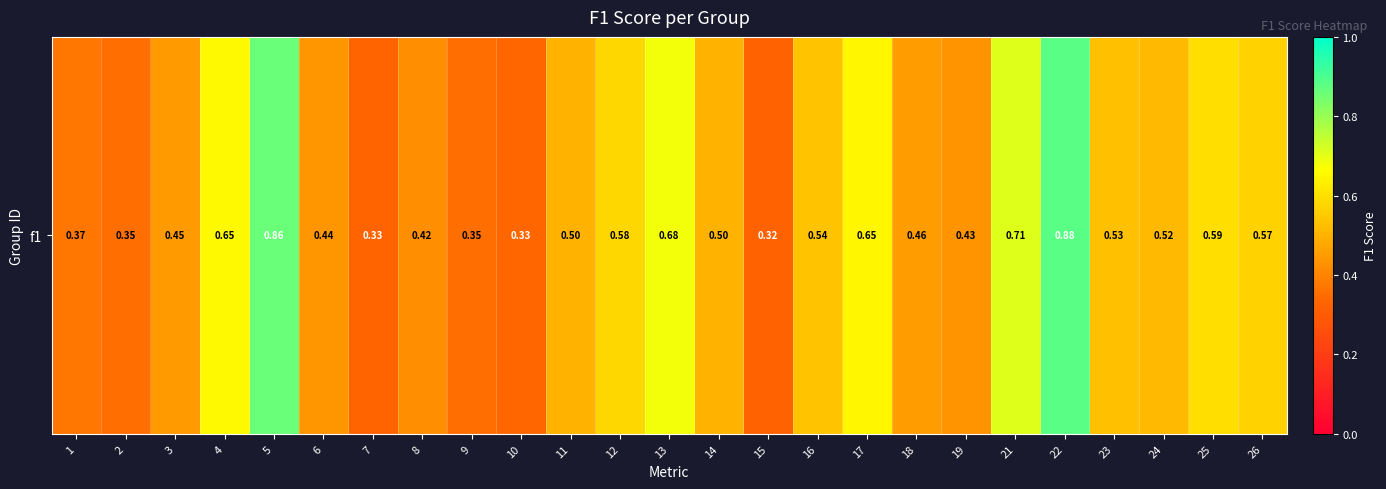

Reading left to right, list all the values displayed in this chart.

0.4	0.4	0.4	0.7	0.9	0.4	0.3	0.4	0.4	0.3	0.5	0.6	0.7	0.5	0.3	0.5	0.6	0.5	0.4	0.7	0.9	0.5	0.5	0.6	0.6